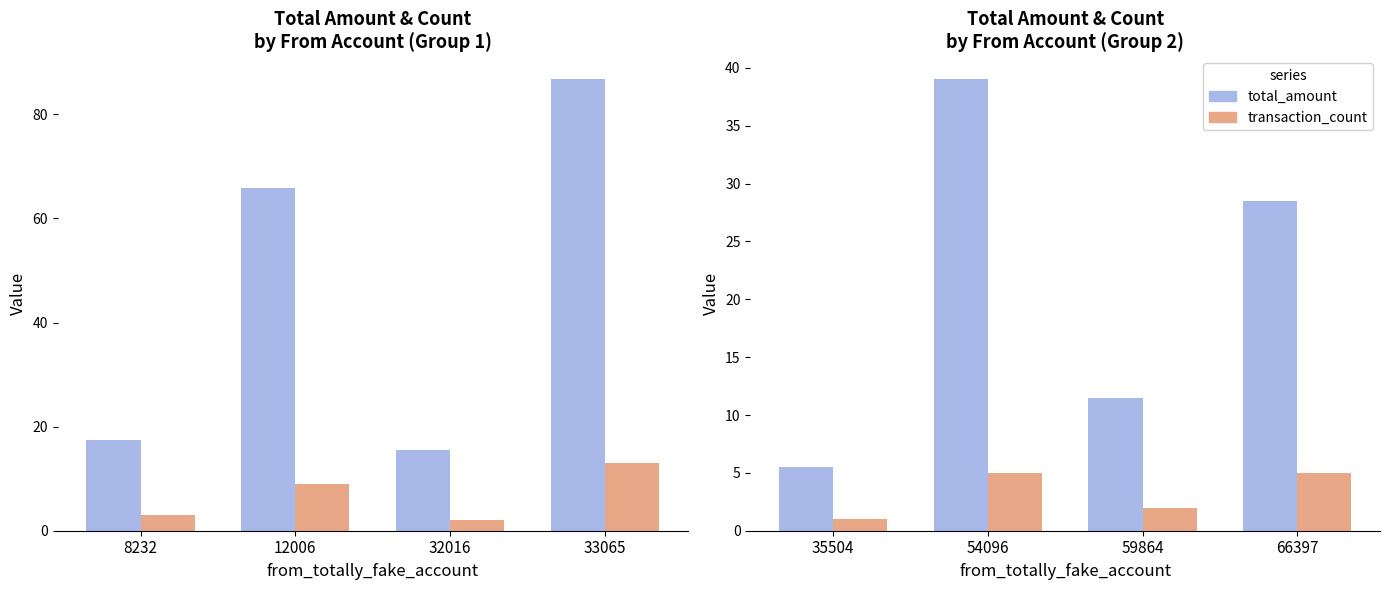

Which series has the largest total across all categories?

total_amount